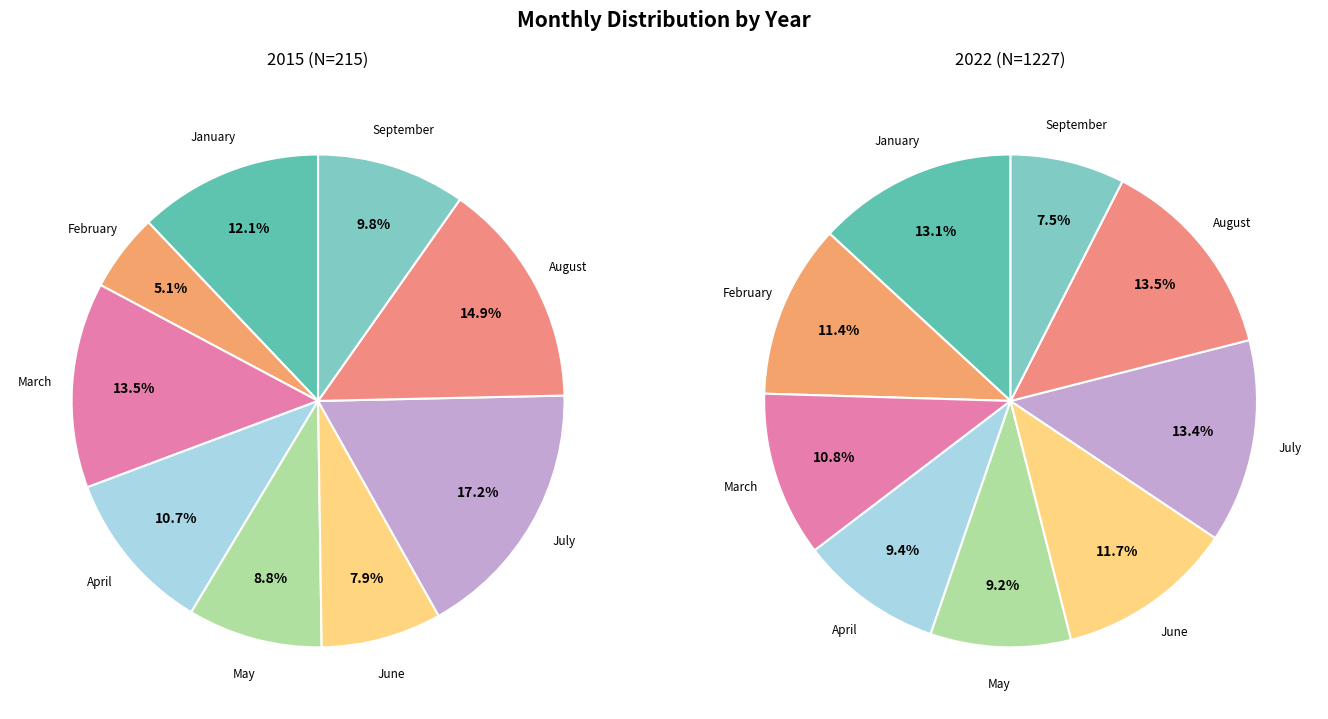

The June slice represents 1% of the pie. True or false?

False